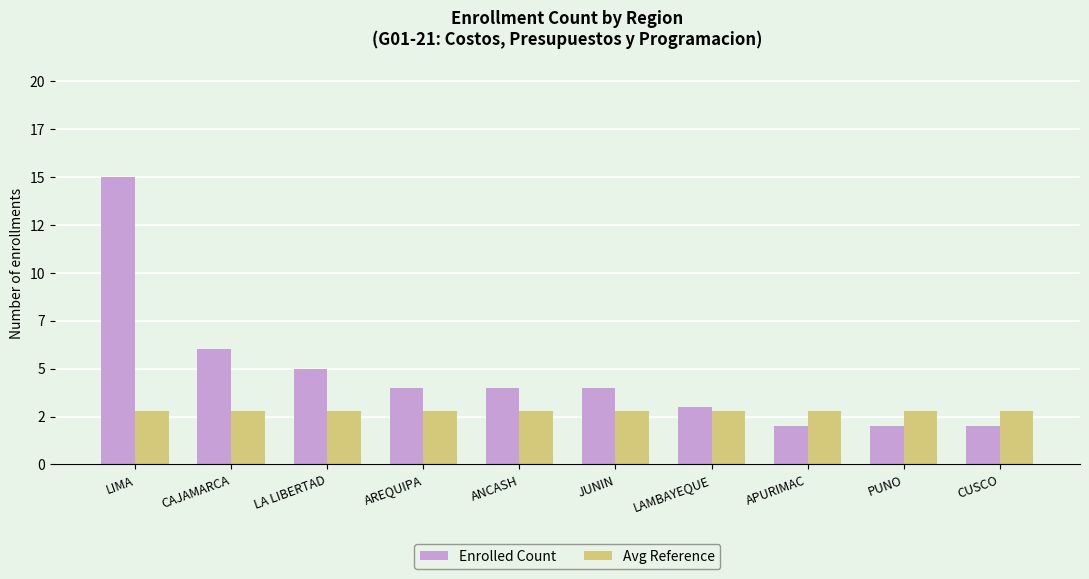

What is the difference between the Enrolled Count values at LIMA and ANCASH?

11.0